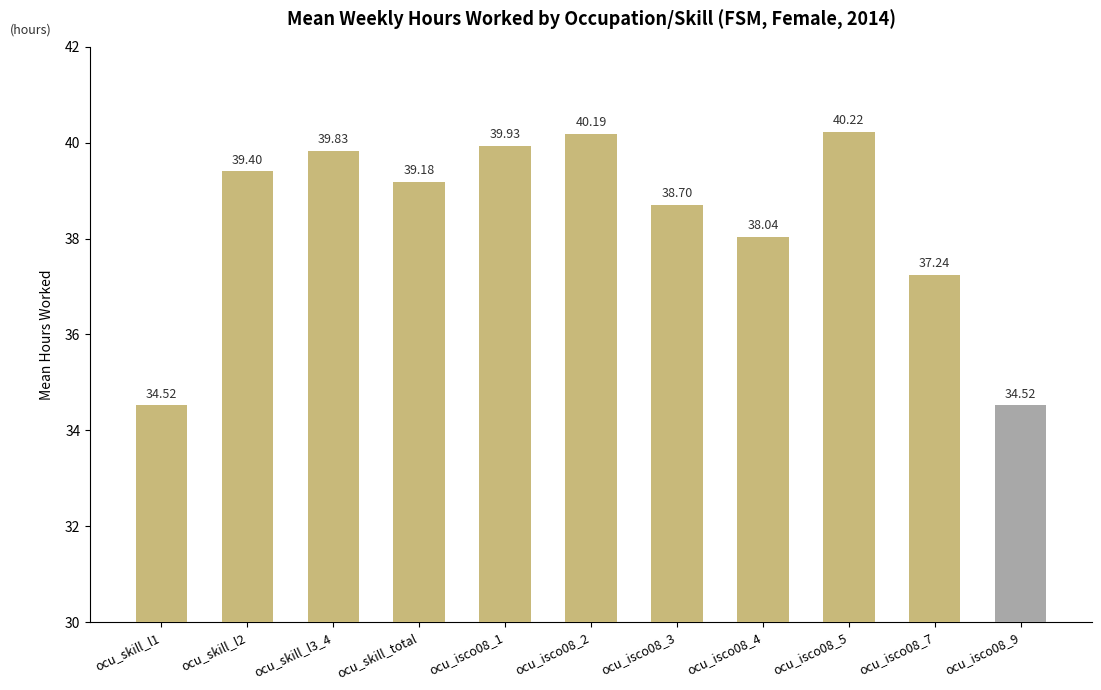

Where does the data first go above 39?

ocu_skill_l2